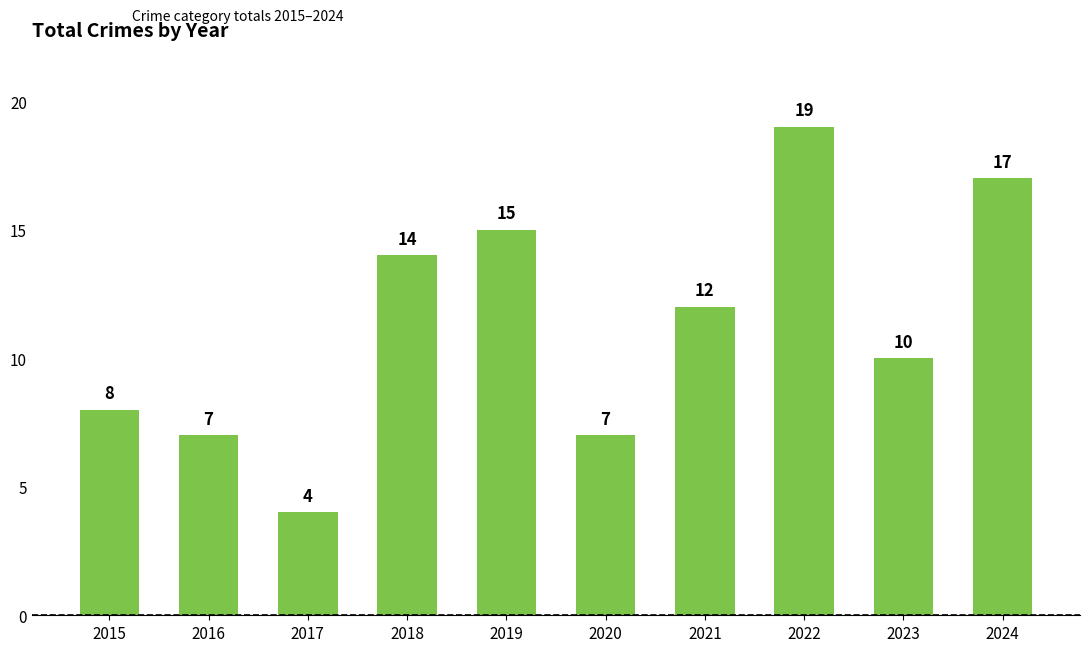

How many data points are less than 12?

5